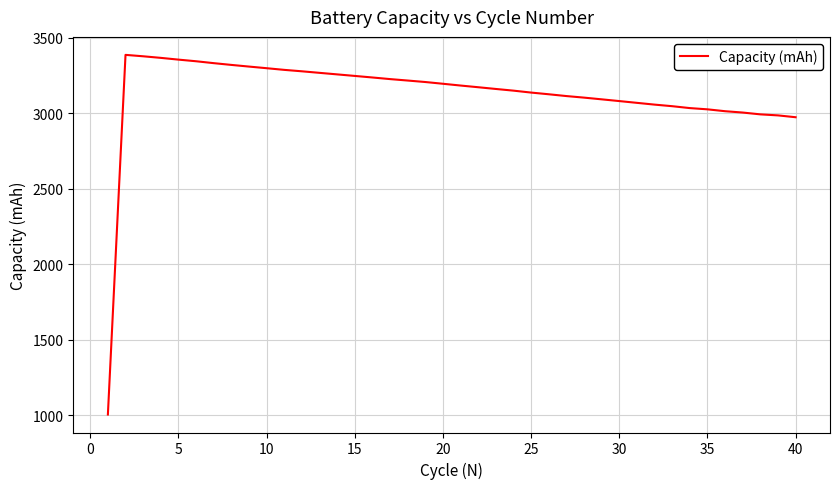

What is the minimum value shown in the chart?

1006.2